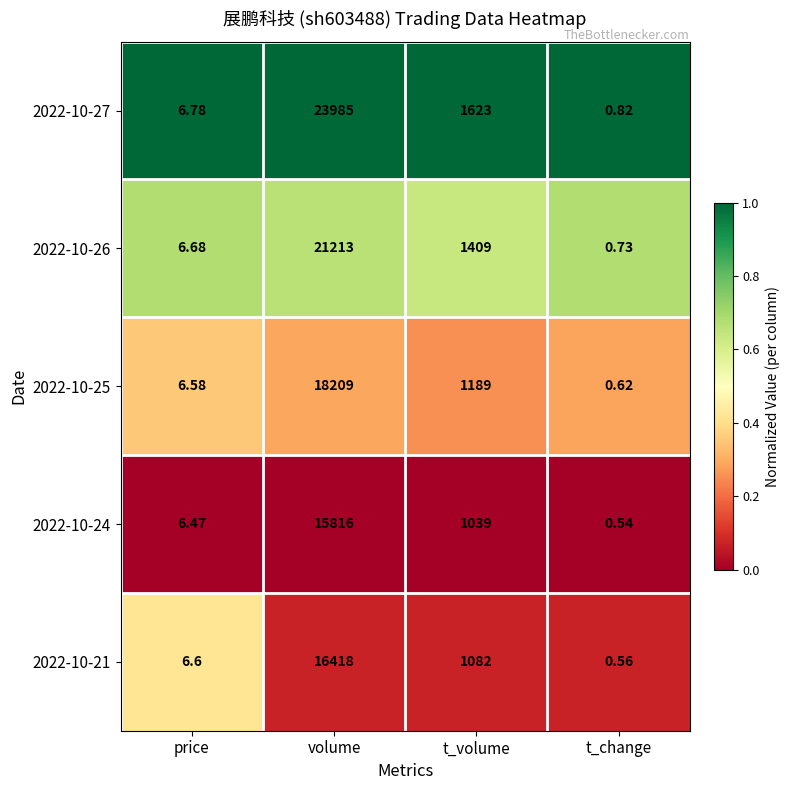

At which category does the chart reach its peak across all series?

volume